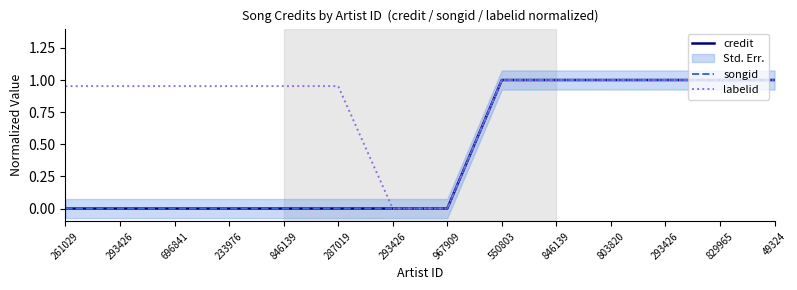

Which category has the lowest value in the credit series?

261029